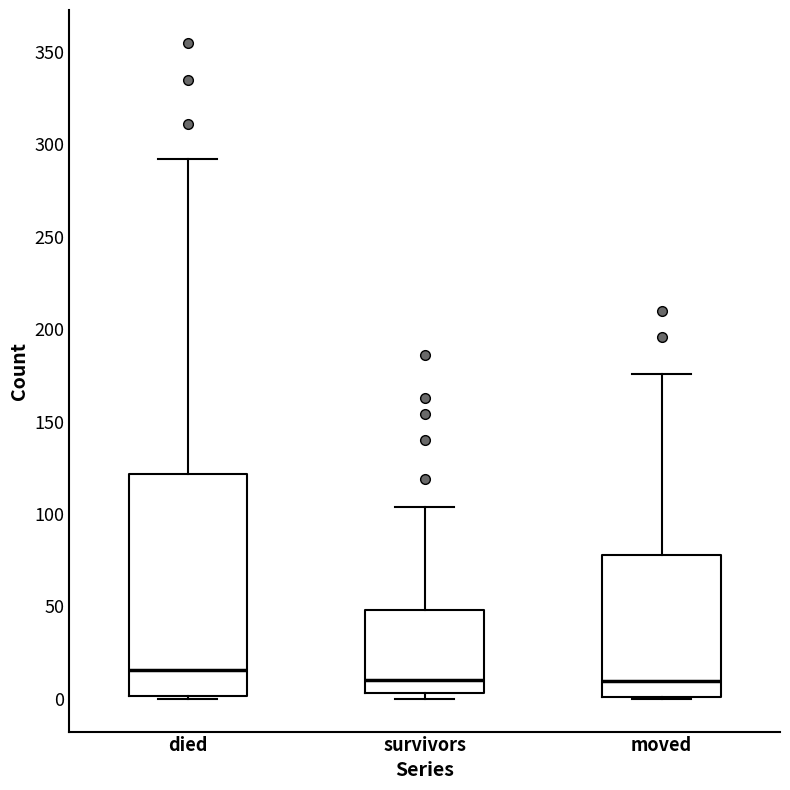

Comparing the boxes themselves (not the whiskers), which one is the tallest?

died